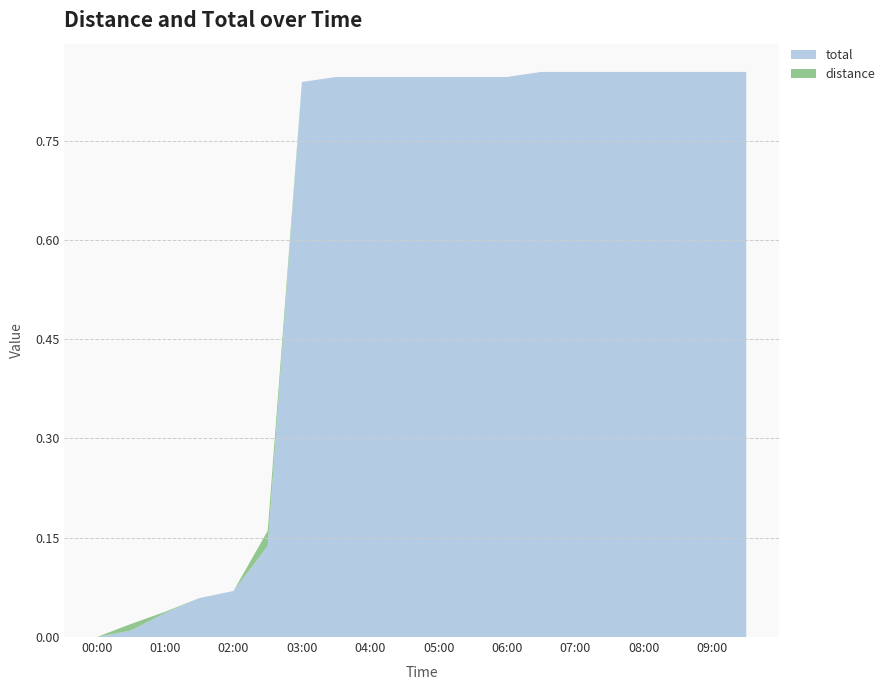

Is it true that total equals 0.1 at 01:00?

False